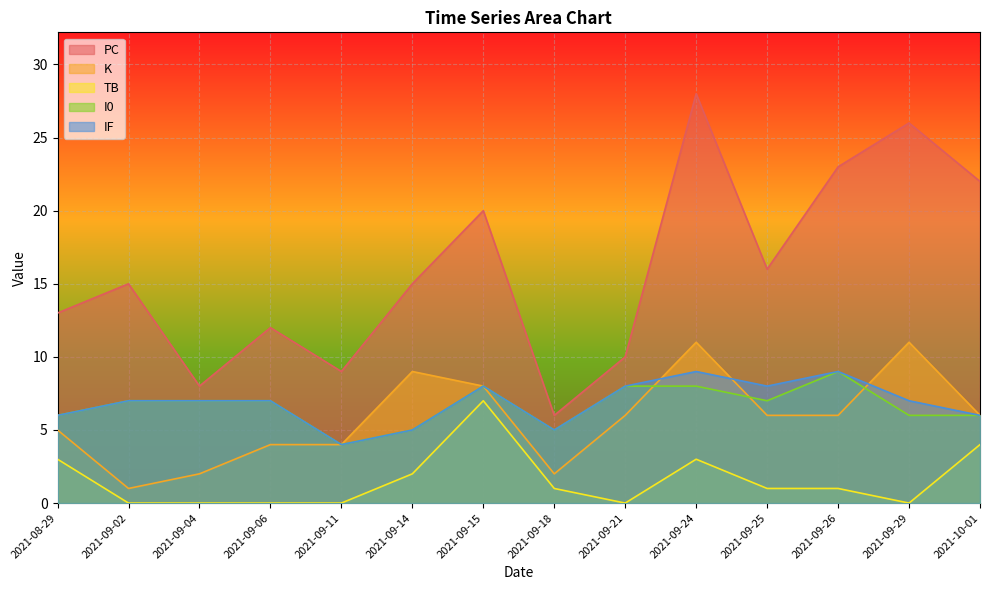

How many I0 values are between 6 and 8?

10